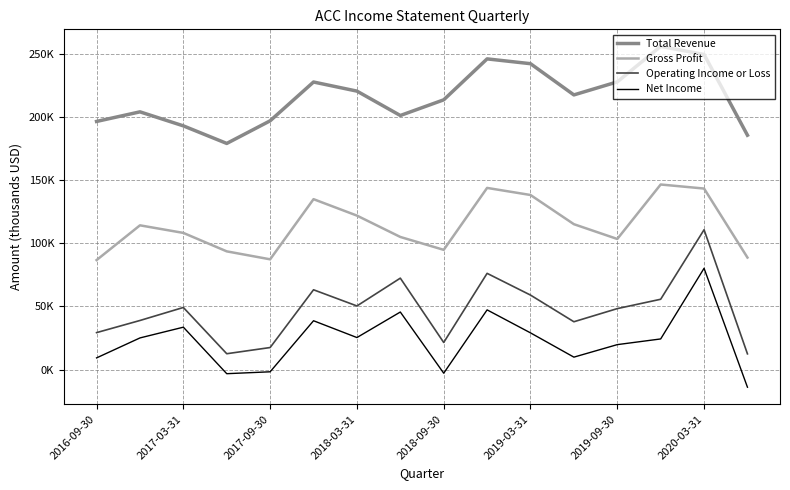

What are all the series names shown in the legend?

Total Revenue, Gross Profit, Operating Income or Loss, Net Income